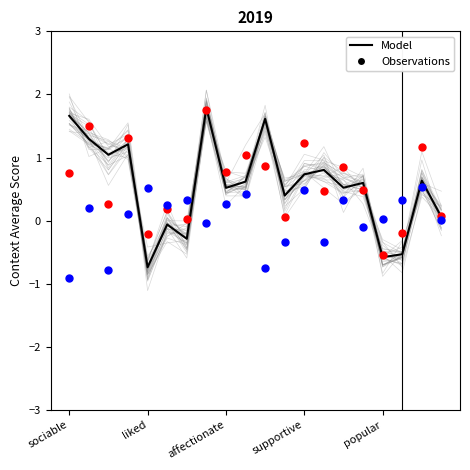

At which category is the sum across all series the highest?

7